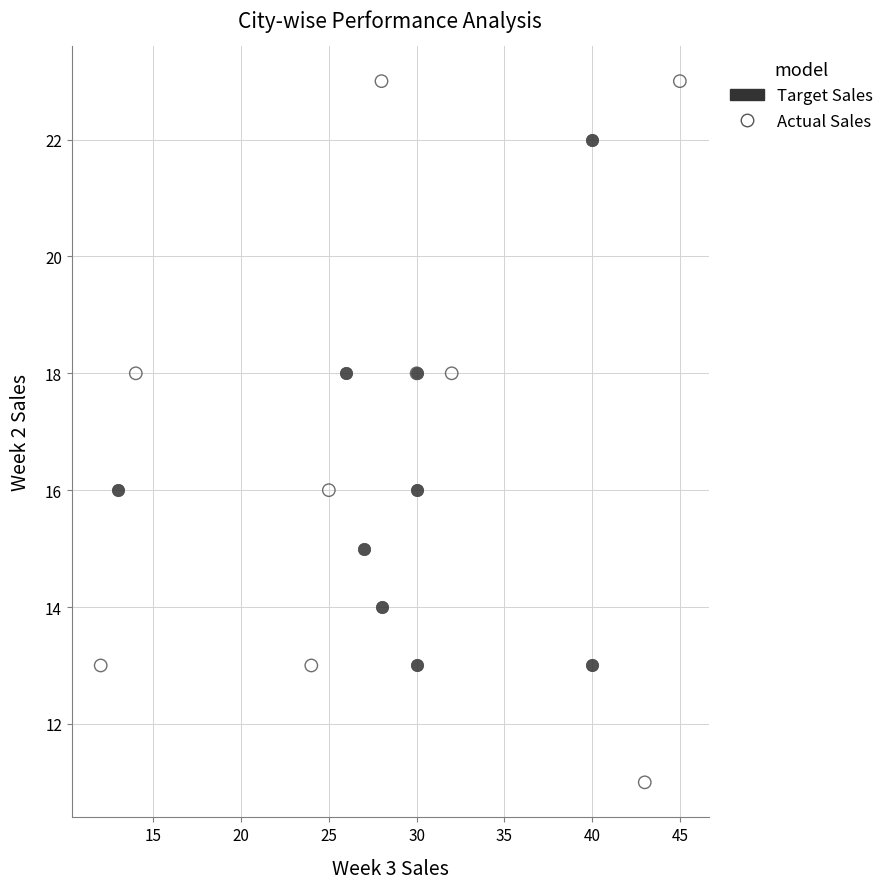

Which series contains the lowest Y value?

Actual Sales